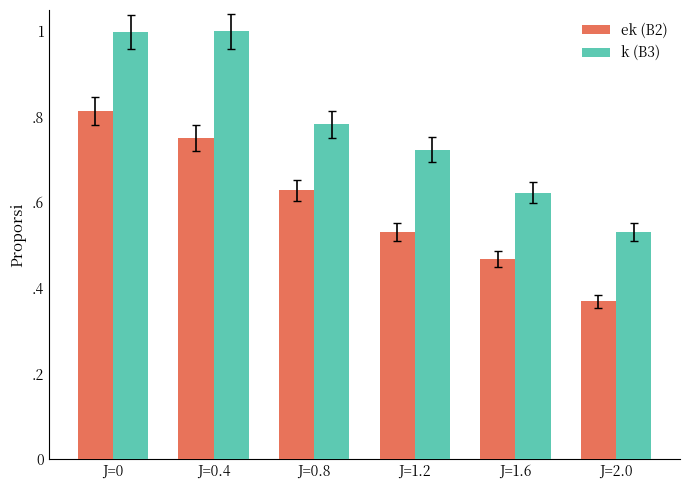

Between J=0.8 and J=1.6, which series saw the biggest shift?

ek (B2)